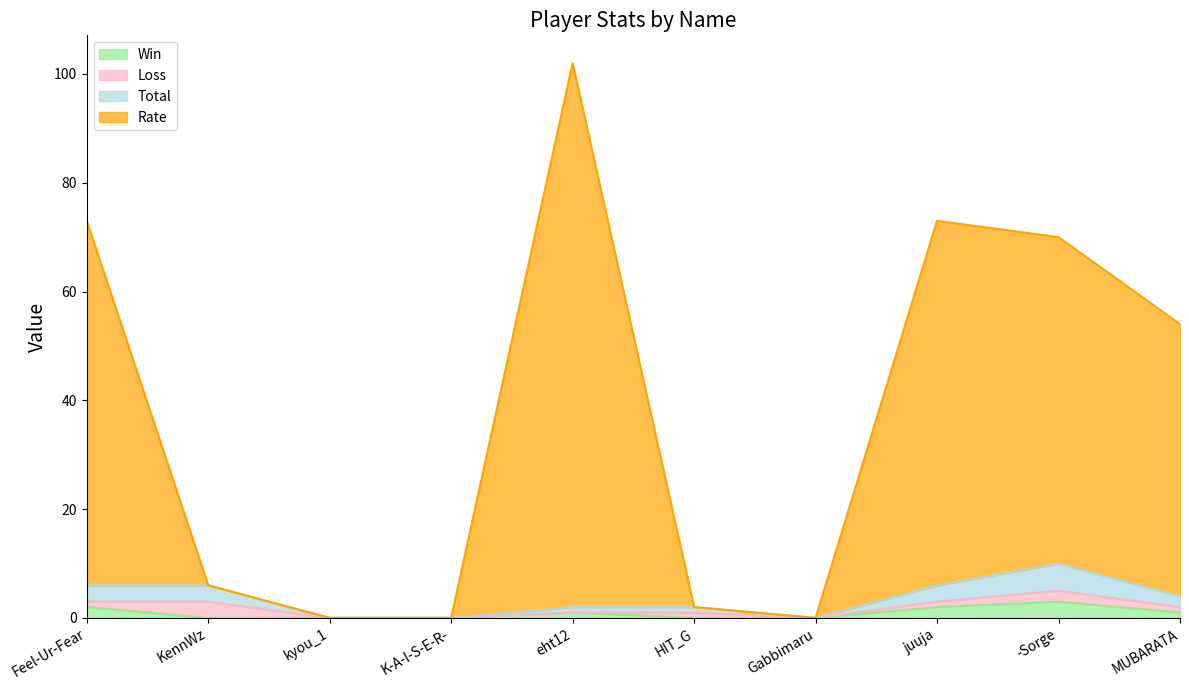

How many values in the Total series exceed 2?

4